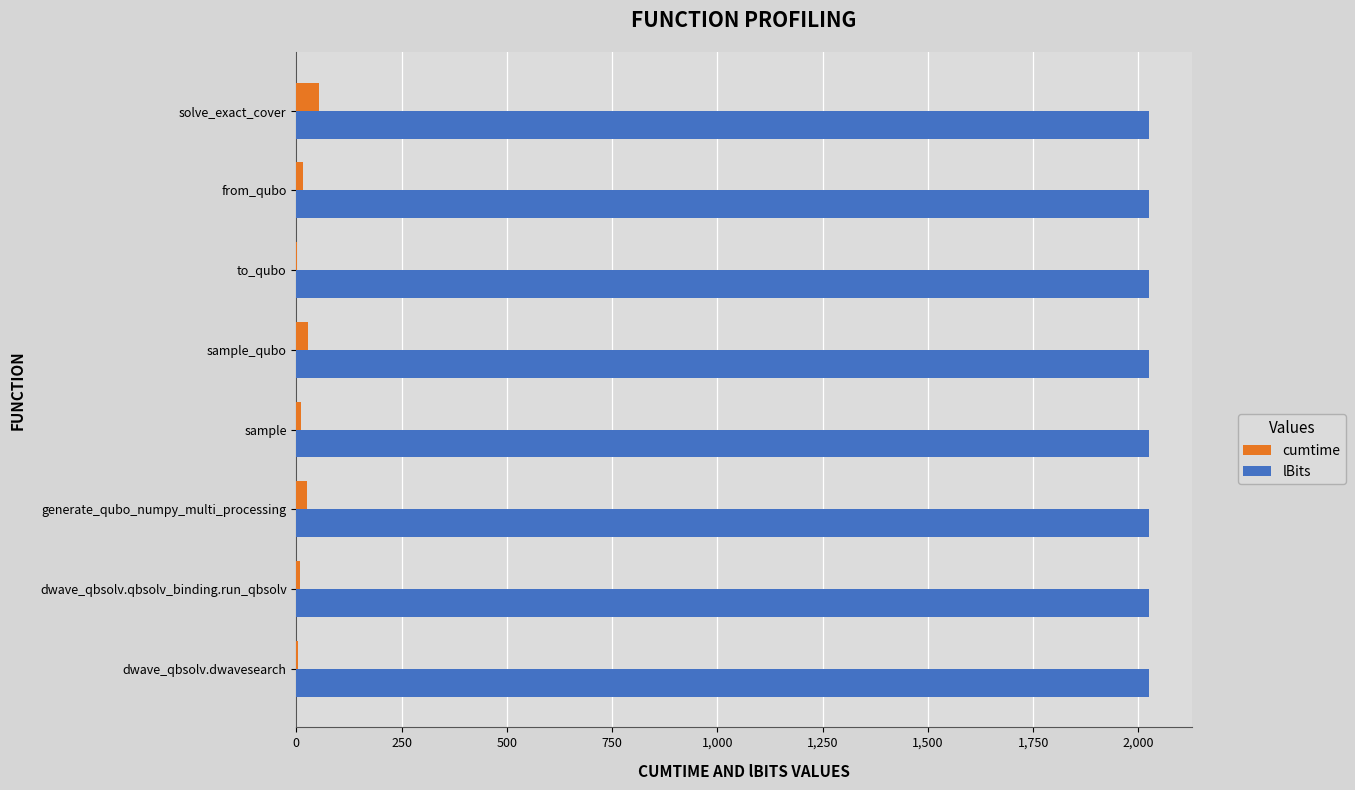

What is the maximum value for cumtime?

53.4